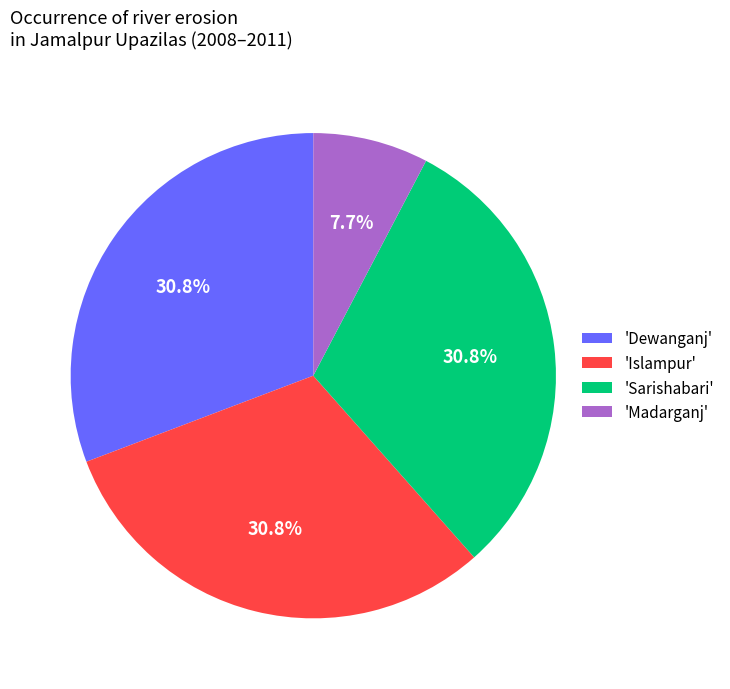

Which slice is the smallest?

'Madarganj'